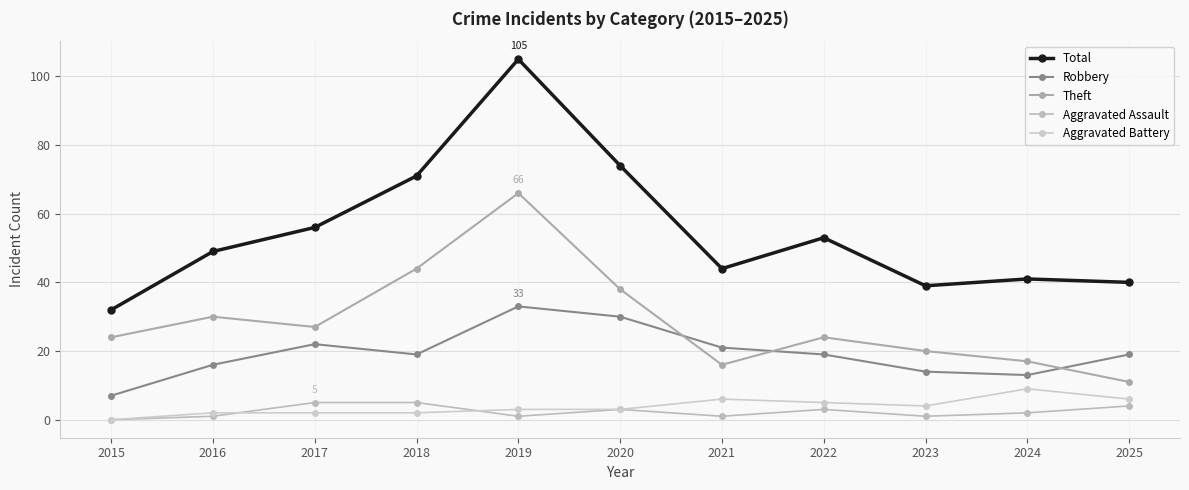

At which category is the sum across all series the highest?

2019